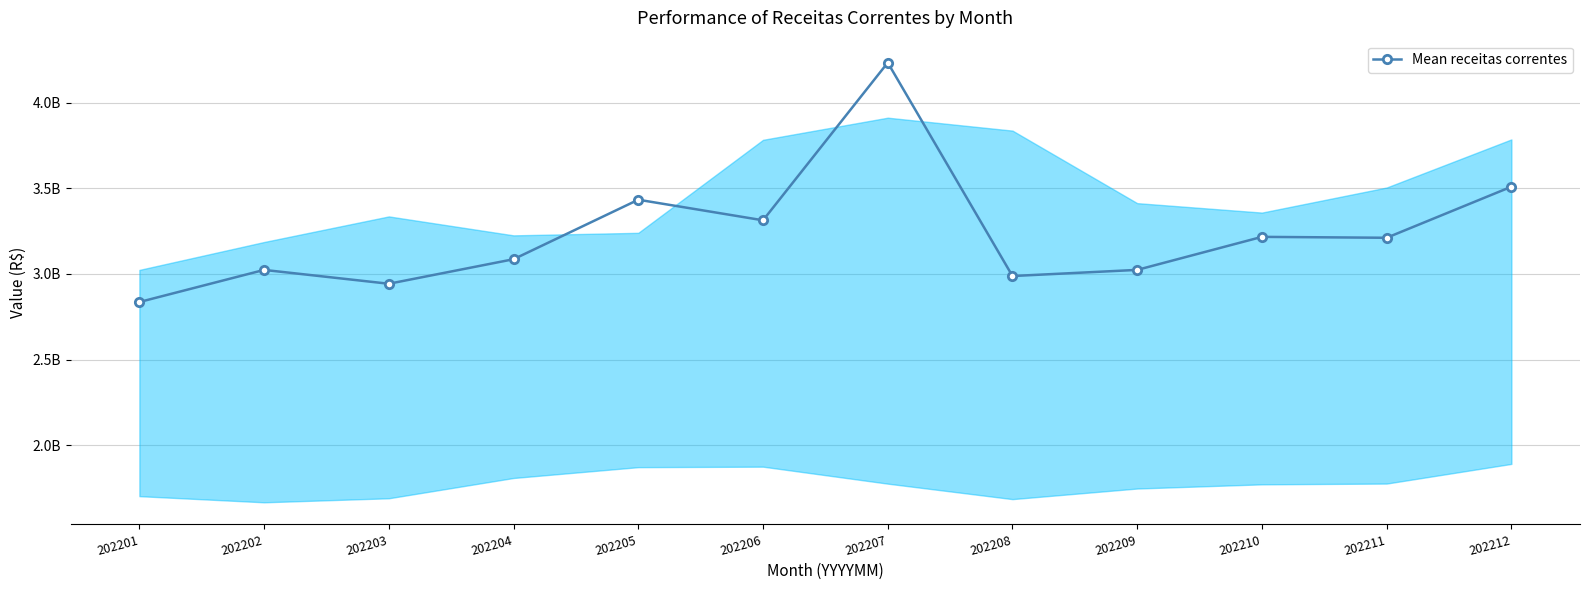

What is the ratio of the value at 202203 to the value at 202208?

1.0